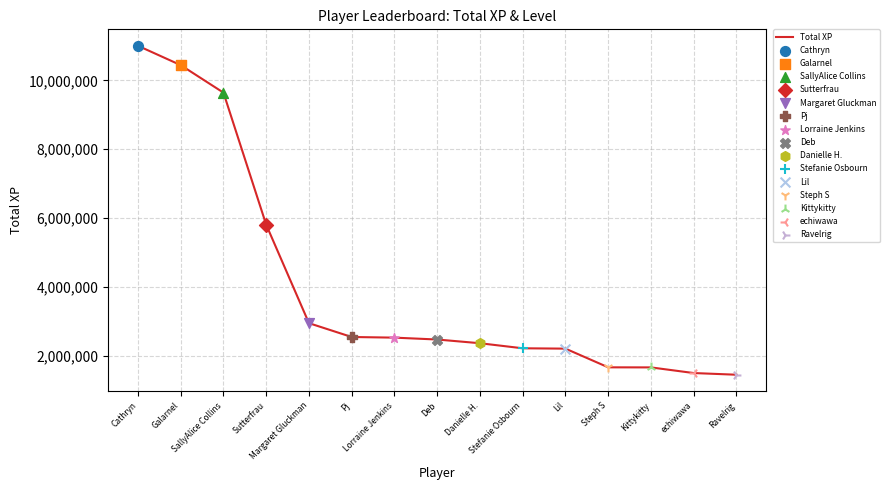

What is the ratio of the value at Lorraine Jenkins to the value at Sutterfrau?

0.4